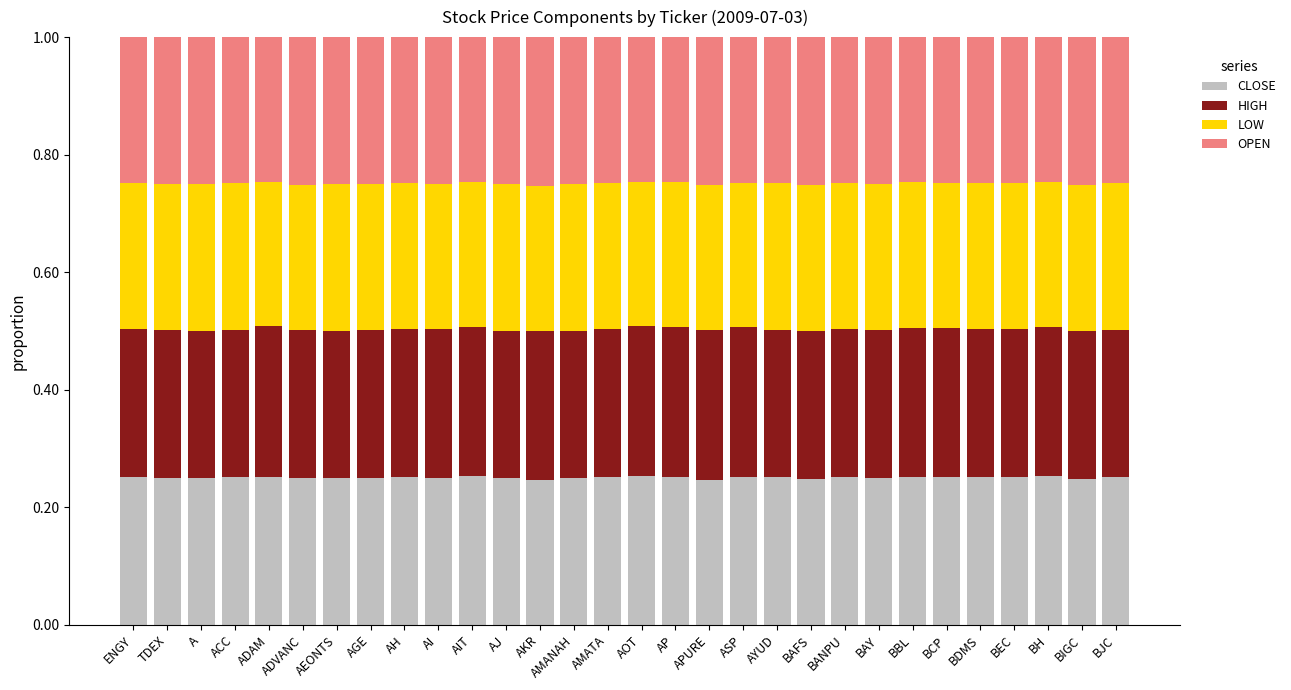

What are all the series names shown in the legend?

CLOSE, HIGH, LOW, OPEN